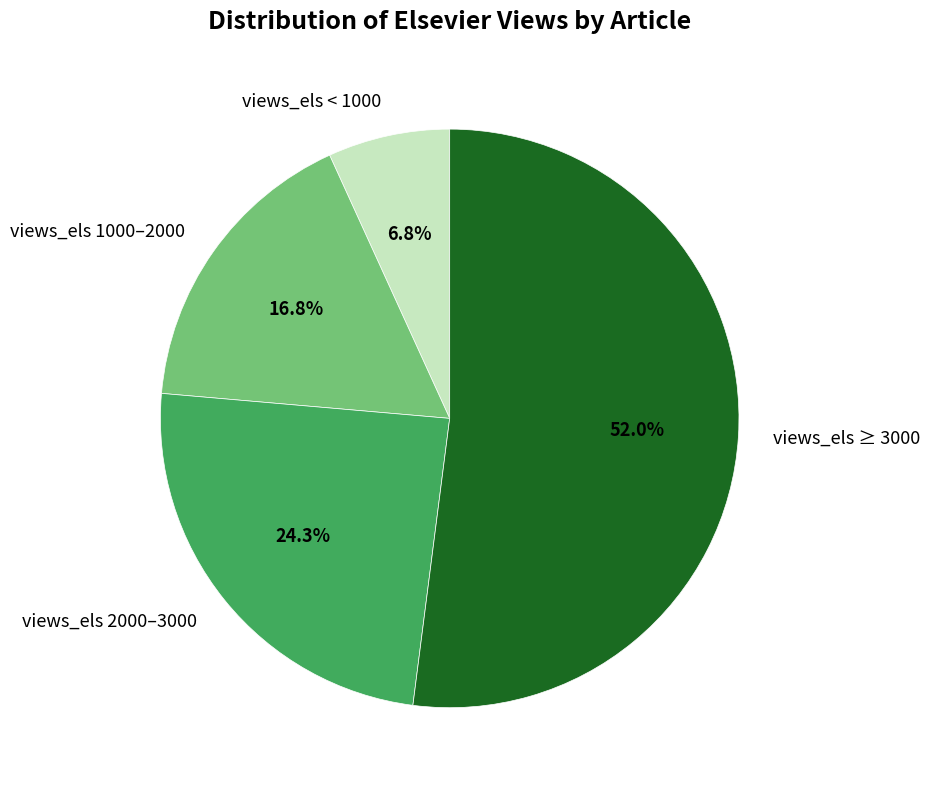

What is the largest slice in the pie chart?

views_els ≥ 3000